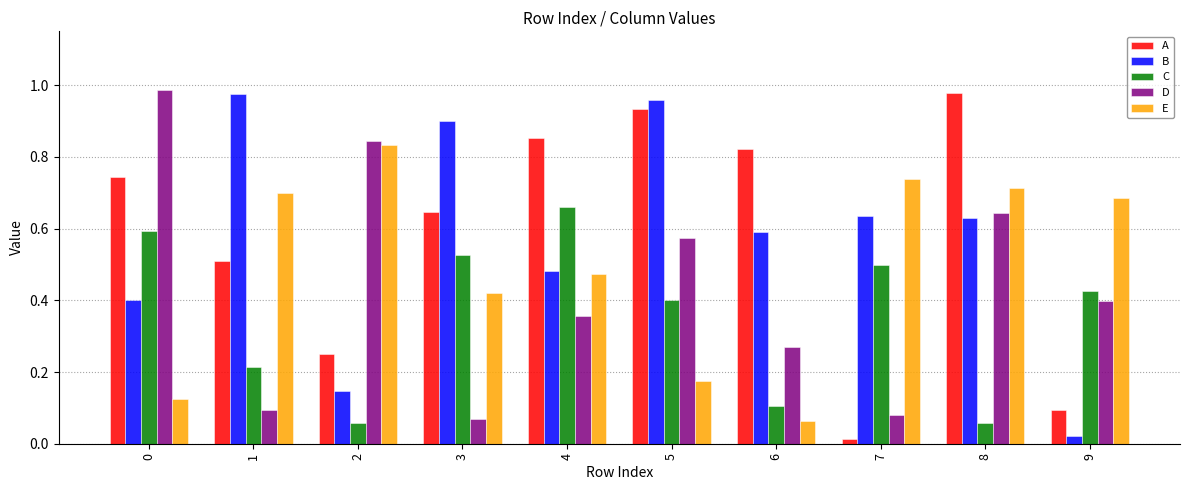

What is the sum of all D values?

4.3